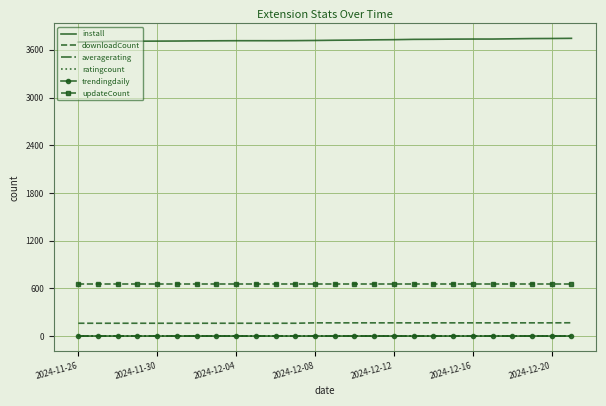

Which series has the largest total across all categories?

install